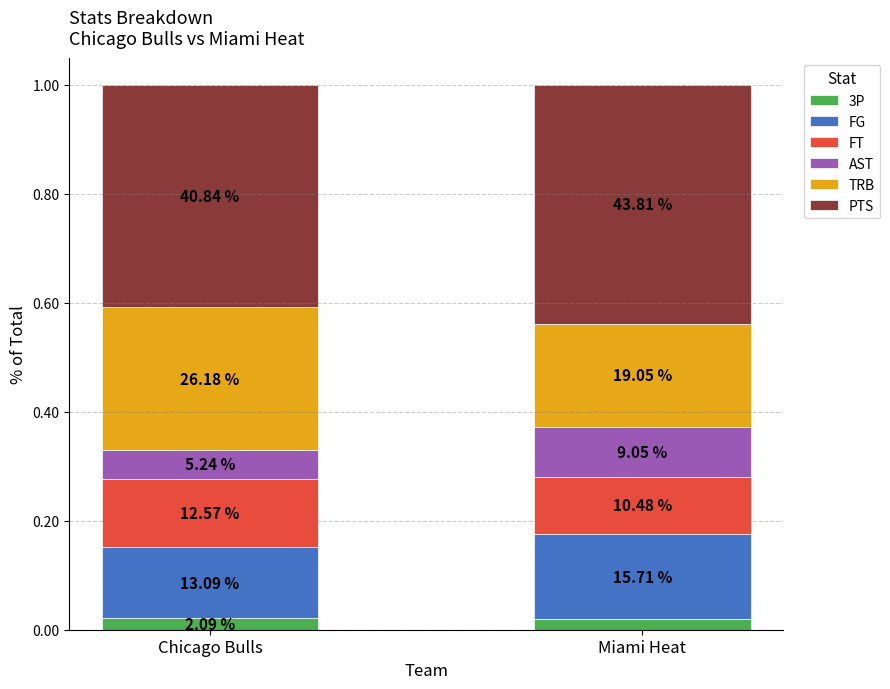

What are all the series names shown in the legend?

3P, FG, FT, AST, TRB, PTS